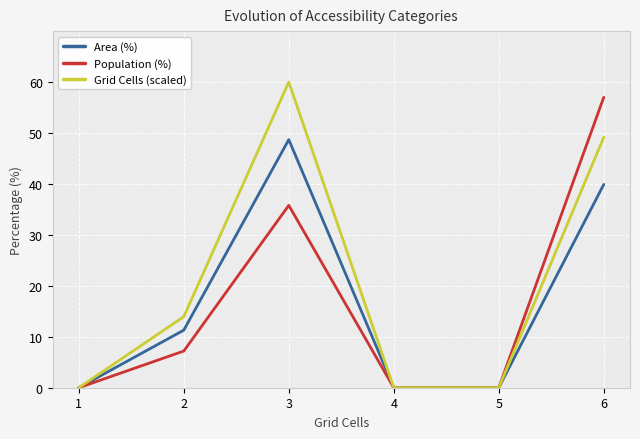

What is the spread (max minus min) of values at 2?

6.7